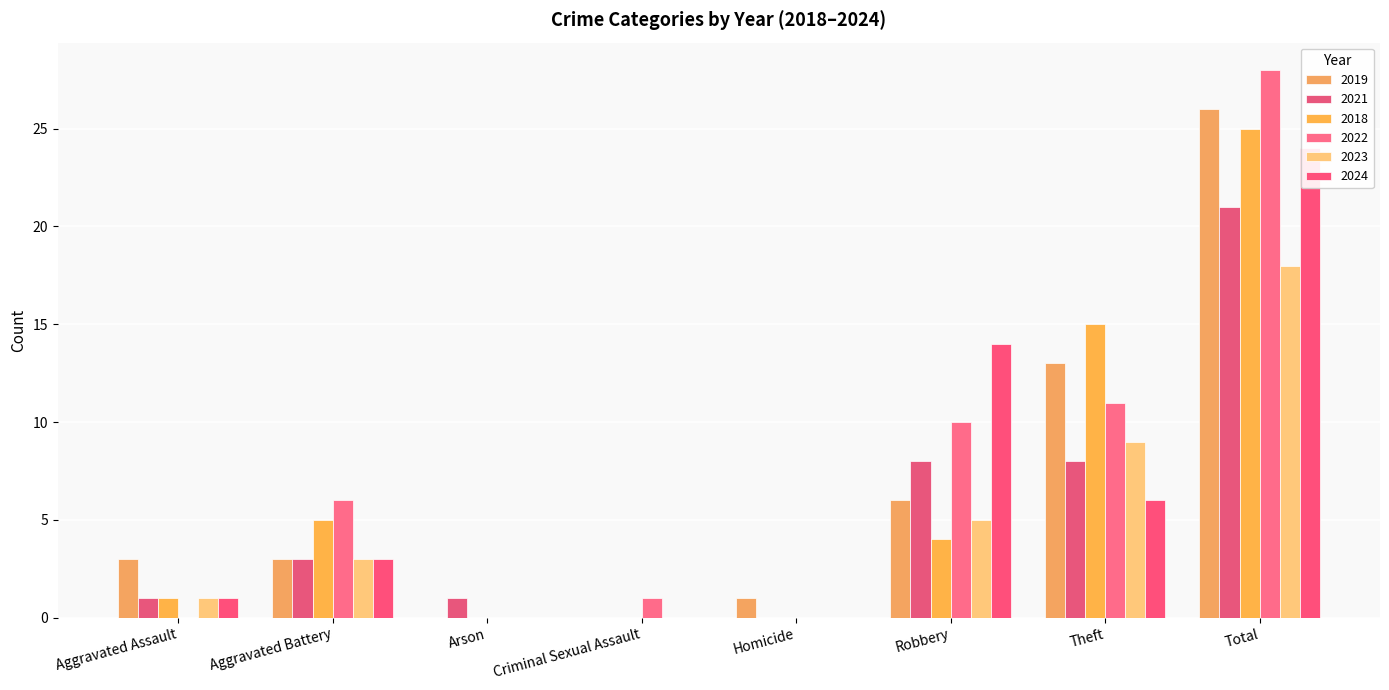

True or false: 2021 has a value of 9 at Homicide.

False